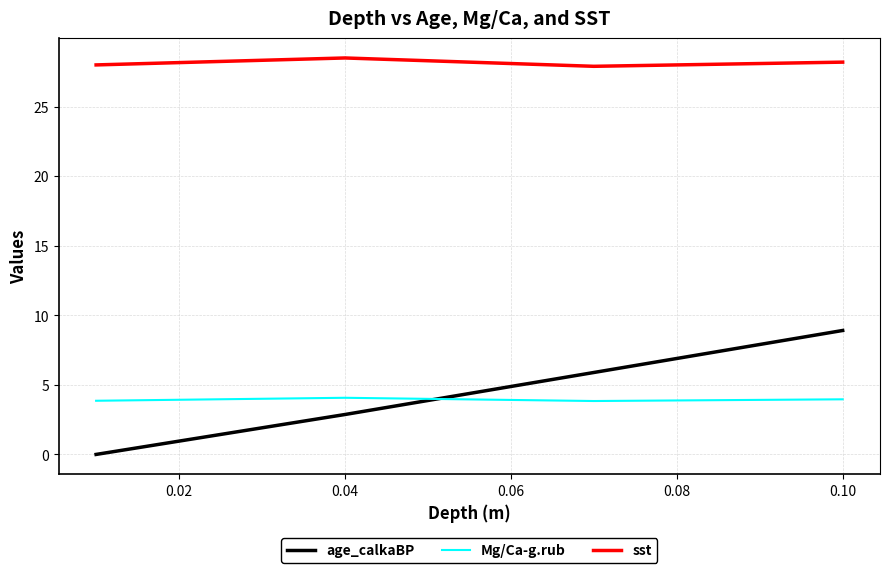

True or false: age_calkaBP and sst cross at least once.

False